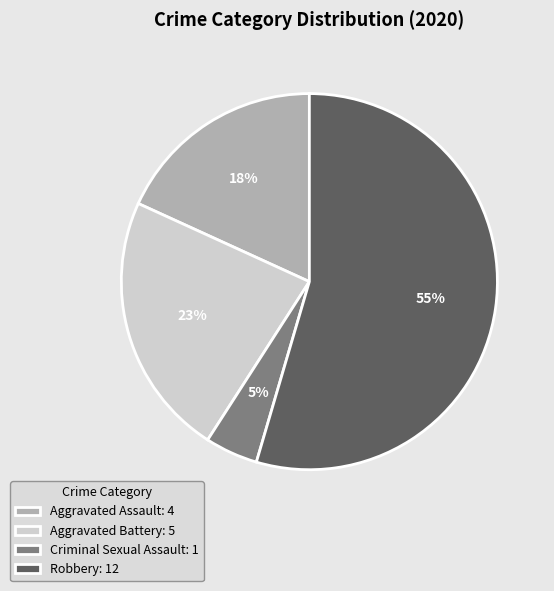

To the nearest percent, what portion does Criminal Sexual Assault represent?

5%